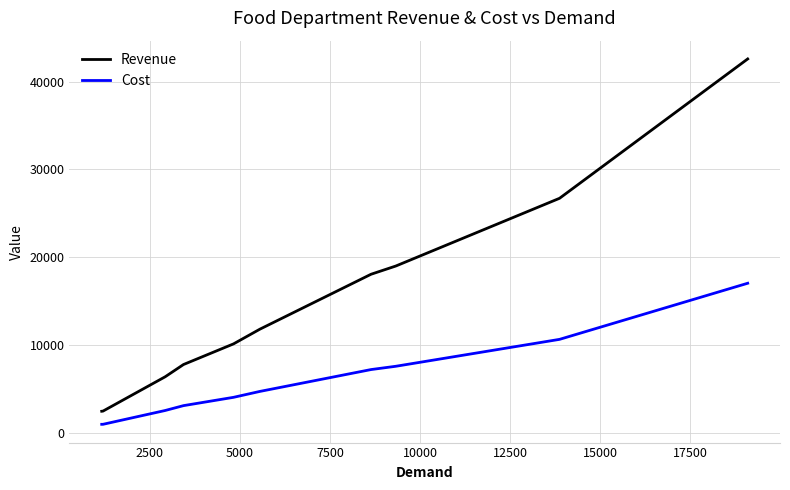

What is the difference between the maximum and minimum values in the Revenue series?

40109.1